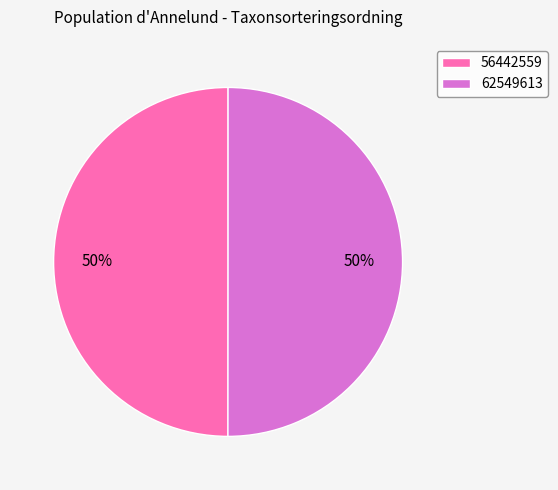

Combined, do 56442559 and 62549613 account for over 50%?

Yes